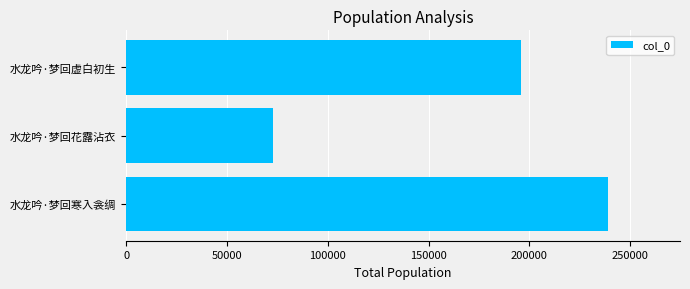

What is the difference between the maximum and minimum values?

165768